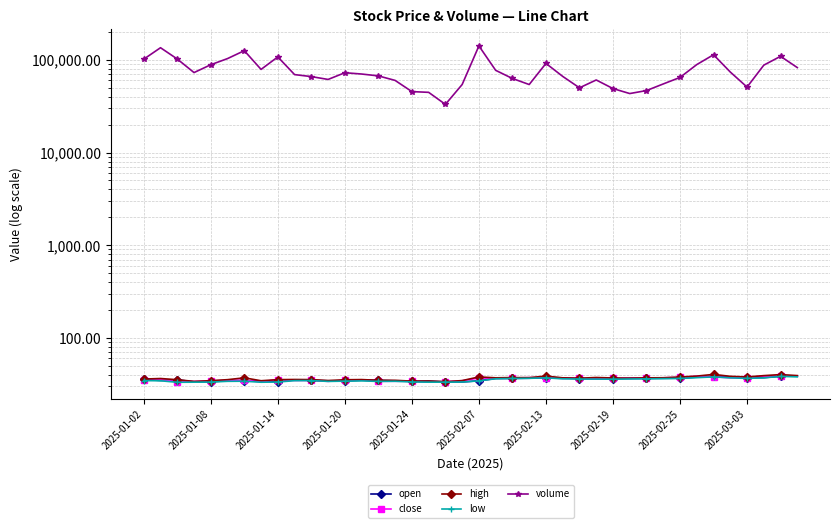

Is the value of volume at 33 greater than the value of open at 29?

Yes